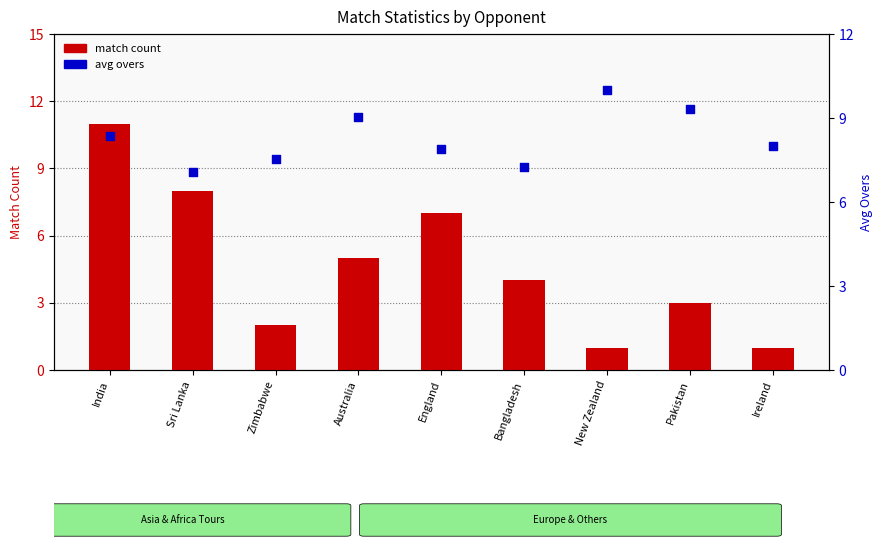

What is the total value across all series at Australia?

14.0